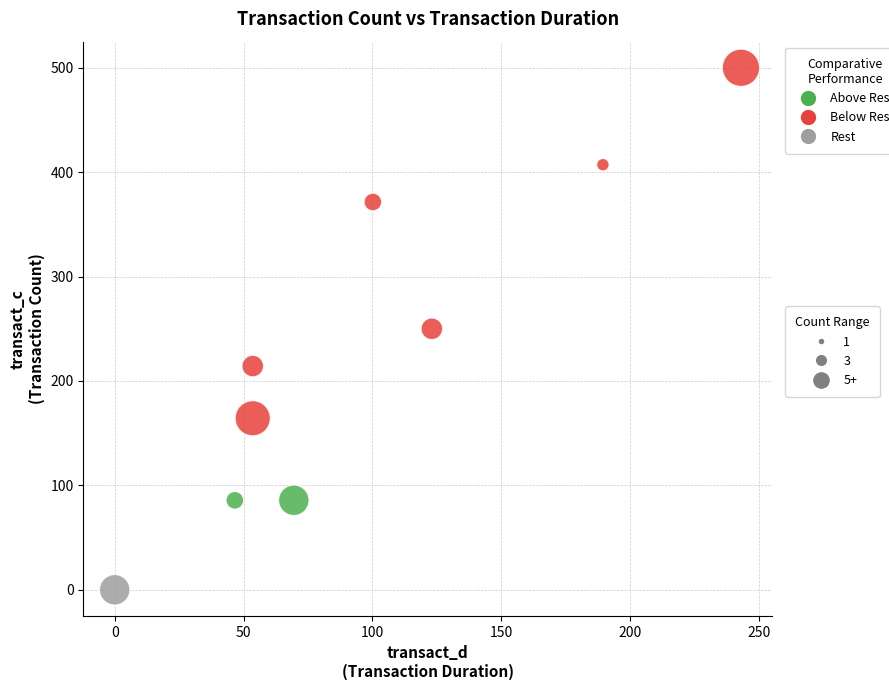

What is the average X value?

97.7